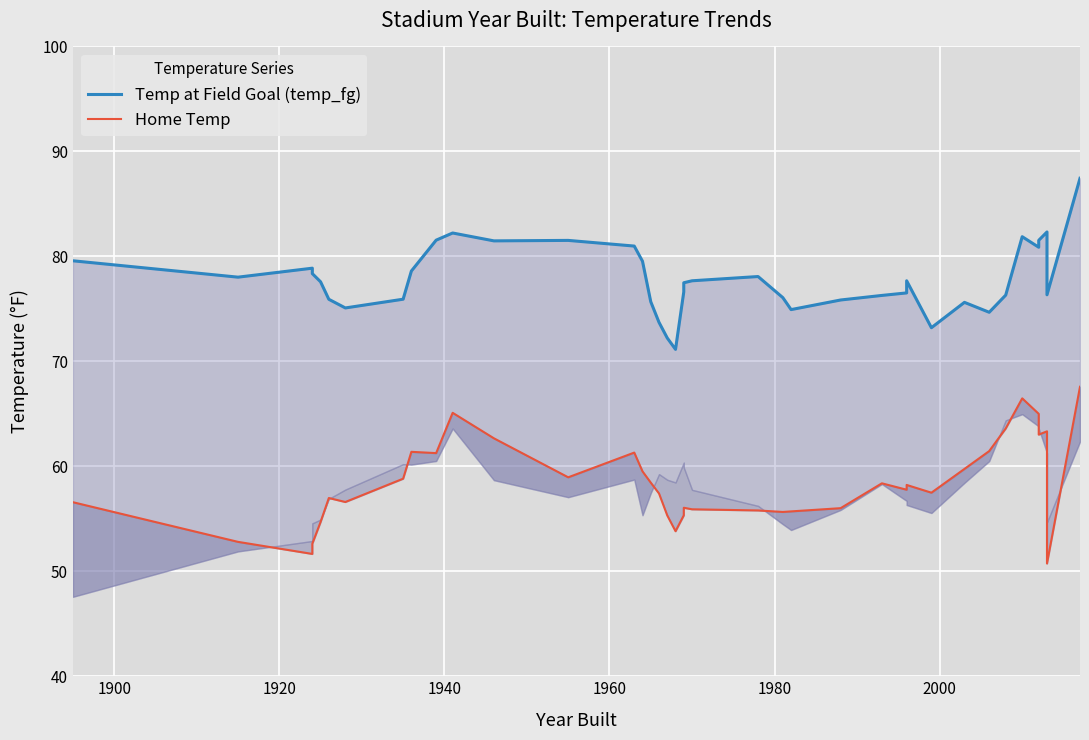

What are all the series names shown in the legend?

Temp at Field Goal (temp_fg), Home Temp